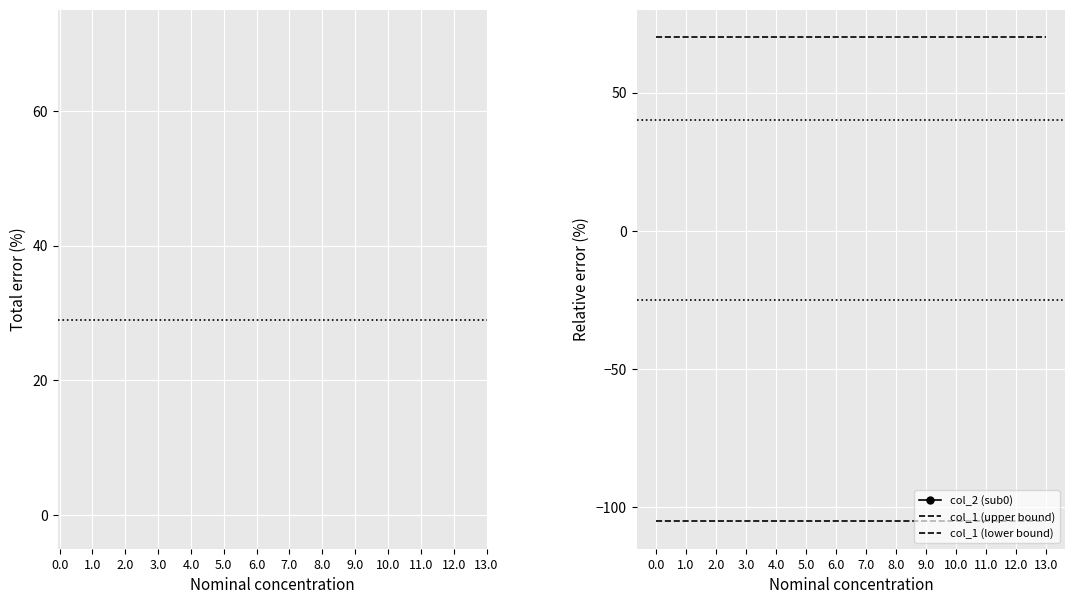

Read the col_1 (upper bound) value at 6.0.

-105.0